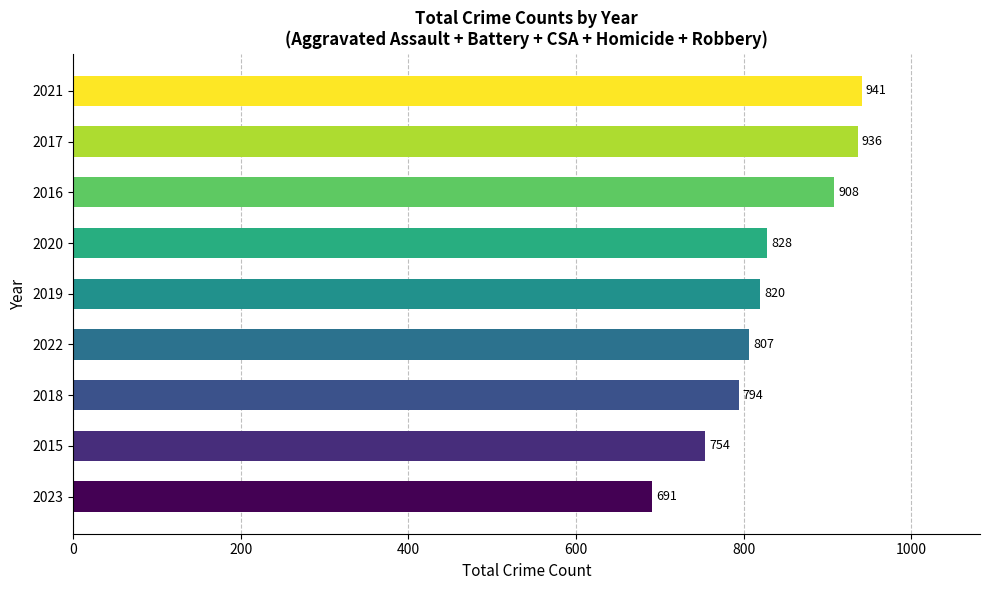

Approximately how many times larger is the value at 2016 compared to 2015?

1.2